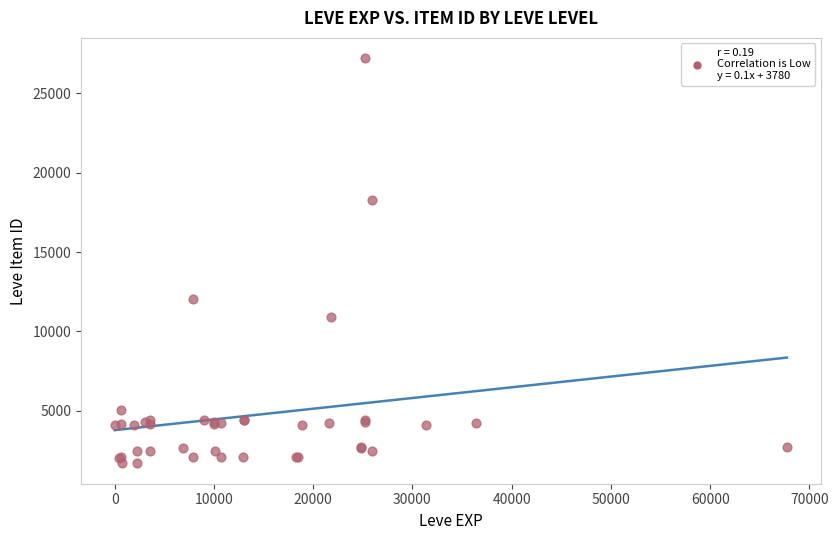

What Y value in the scatter plot is closest to 14448?

12018